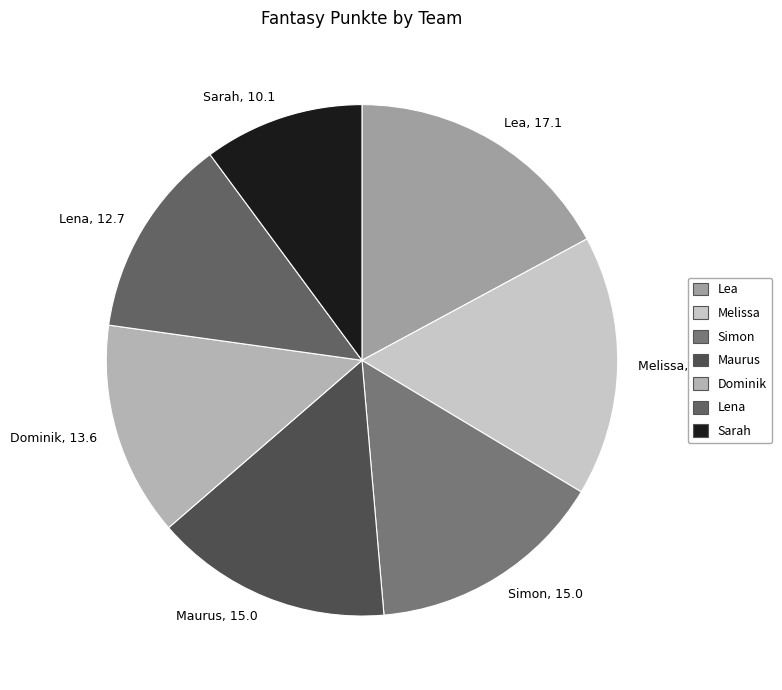

Which slice is the smallest?

Sarah